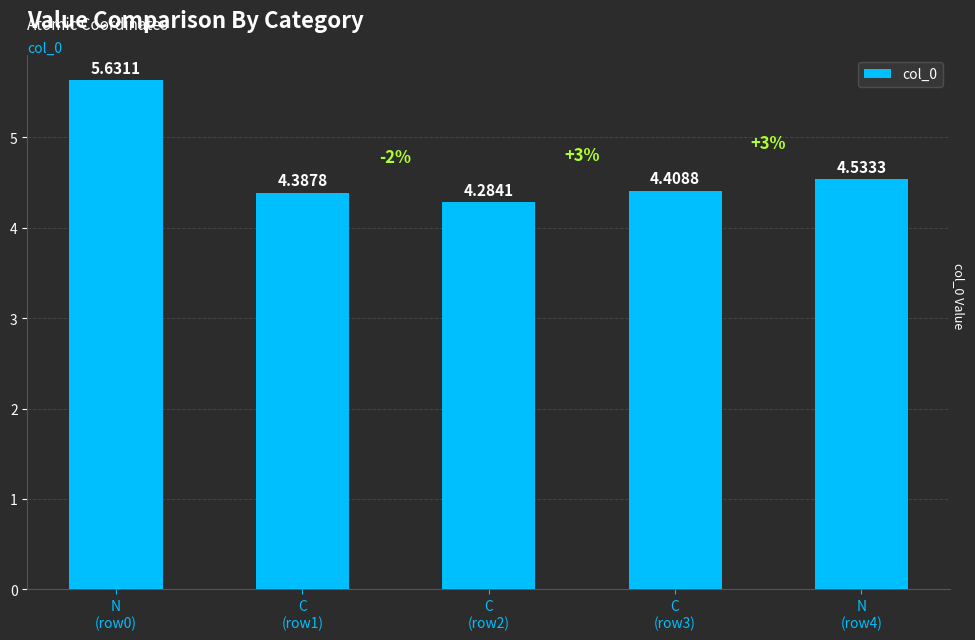

What is the difference between the maximum and minimum values?

1.3